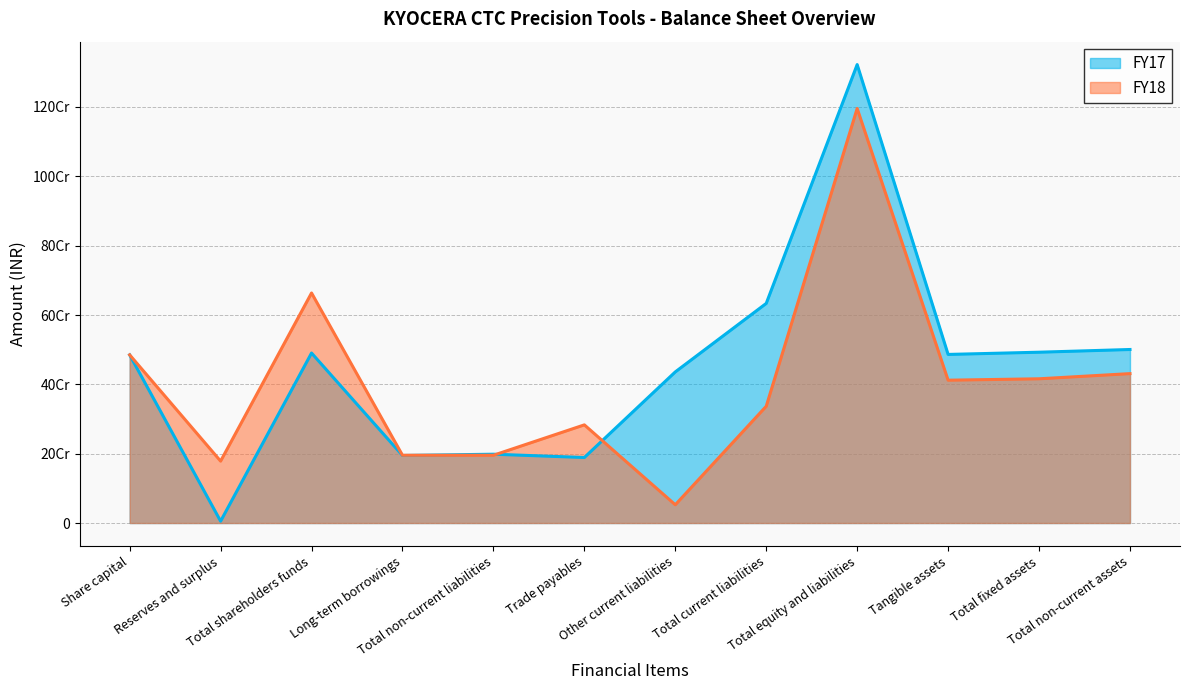

Does the chart have visible grid lines?

Yes